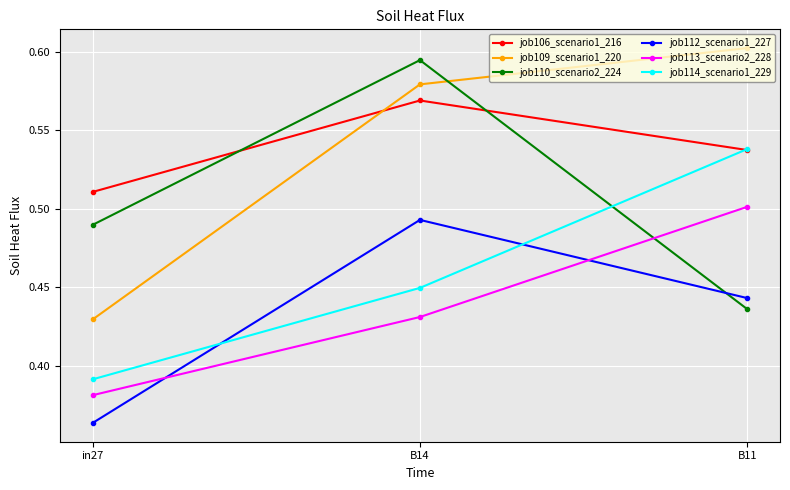

How many job114_scenario1_229 values are between 0 and 1?

3